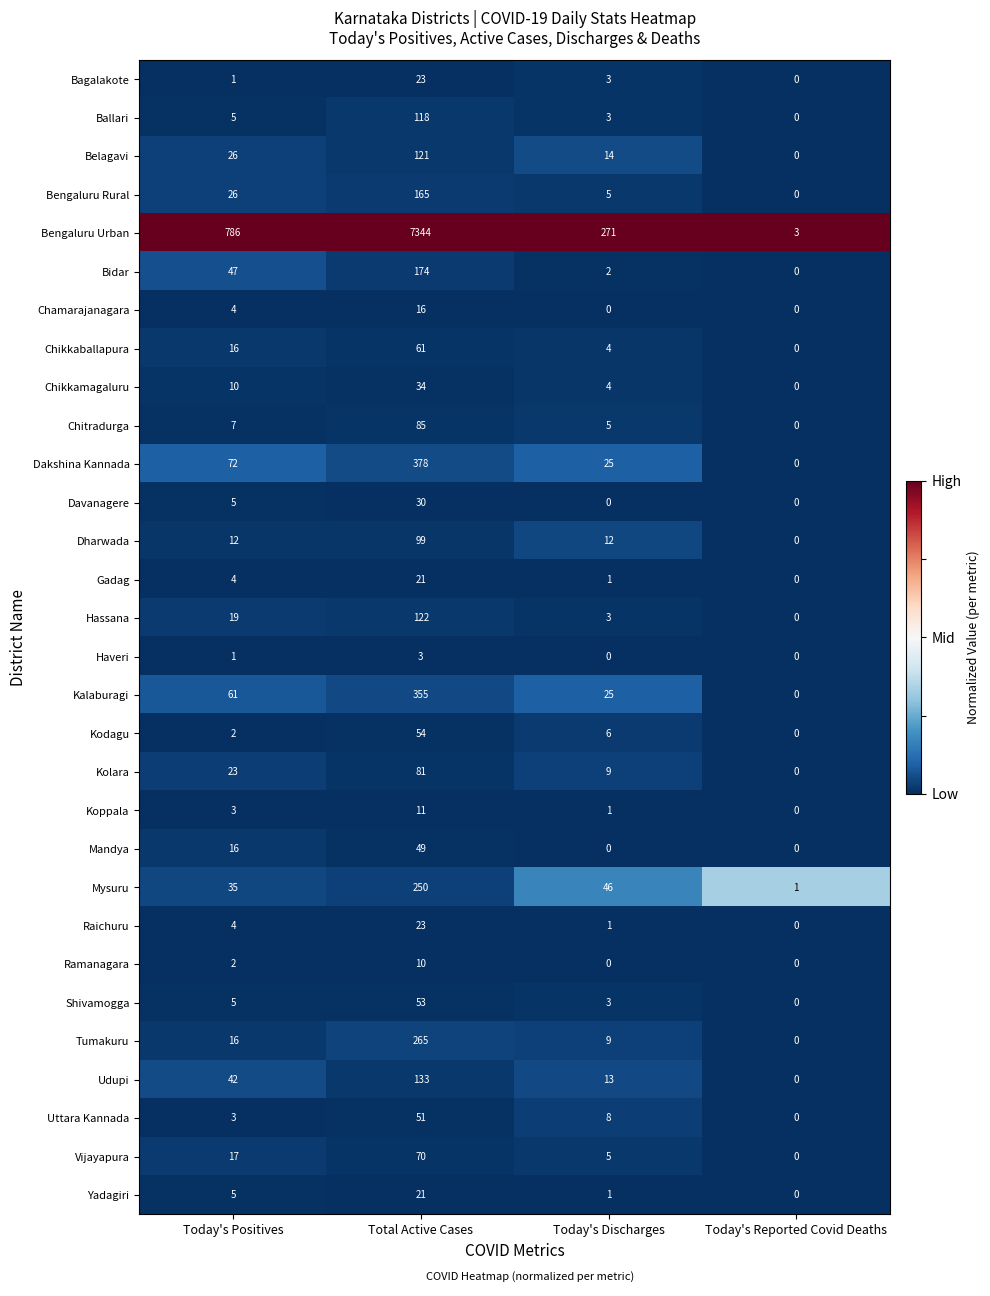

Count the number of data series in this chart.

30